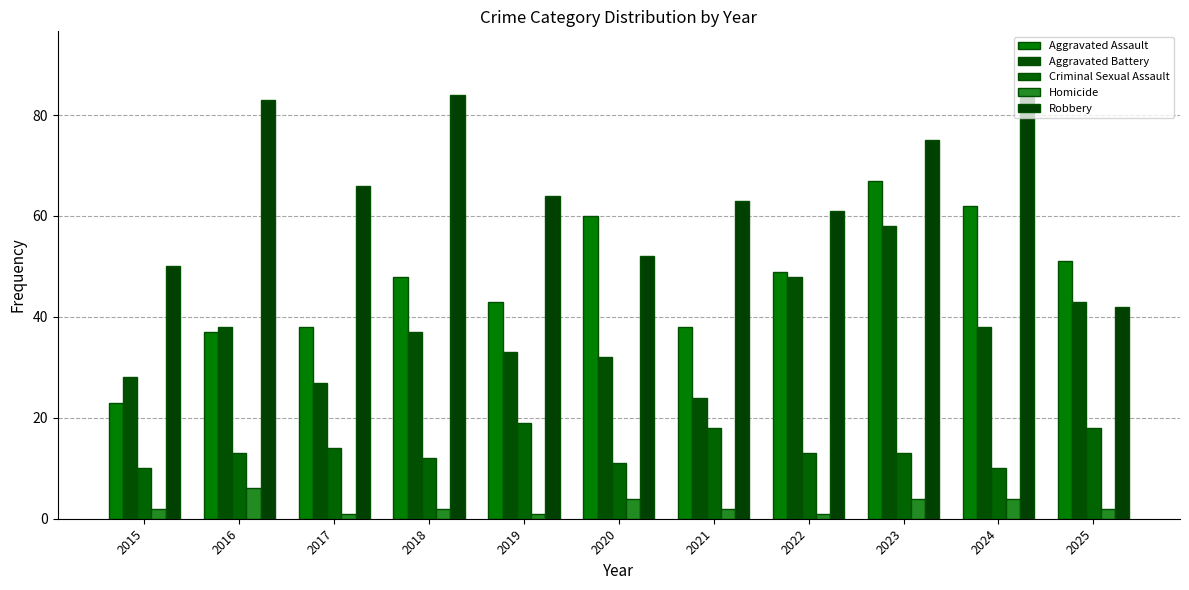

Is the value of Robbery at 2024 greater than the value of Homicide at 2021?

Yes